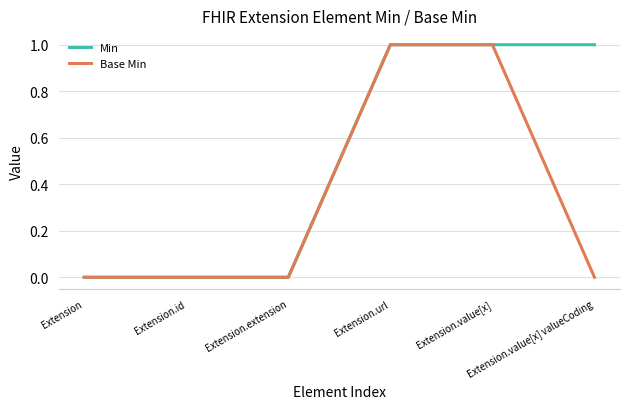

Reading left to right, extract all data points from this chart.

Min: 0	0	0	1	1	1
Base Min: 0	0	0	1	1	0